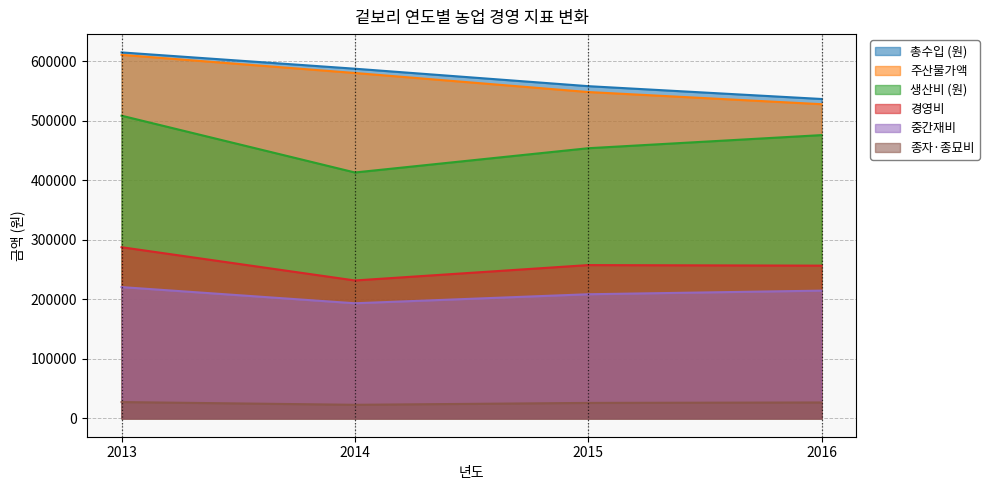

The value of 중간재비 at 2013 is 220611. True or false?

True